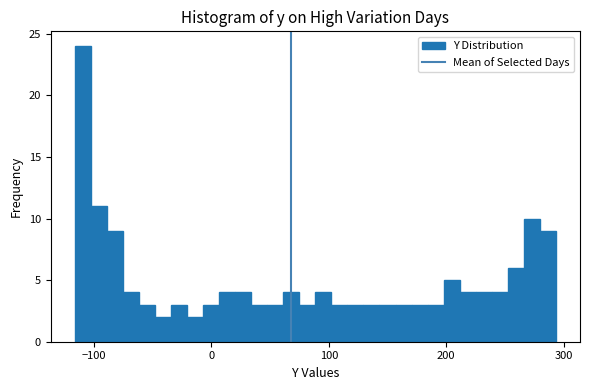

Read against the x-axis, roughly where is the centre of the tallest bar?

-110